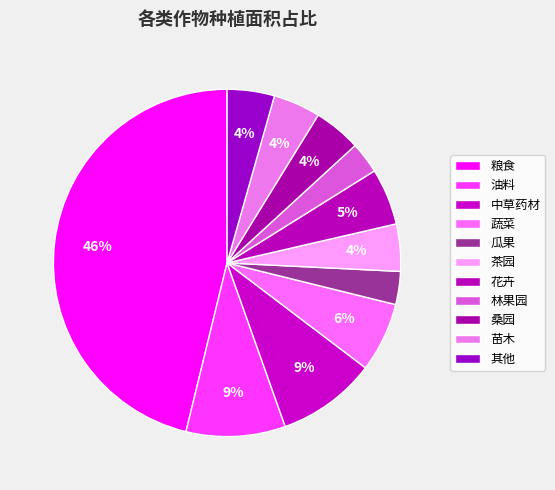

Is there any slice that represents more than half of the pie?

No